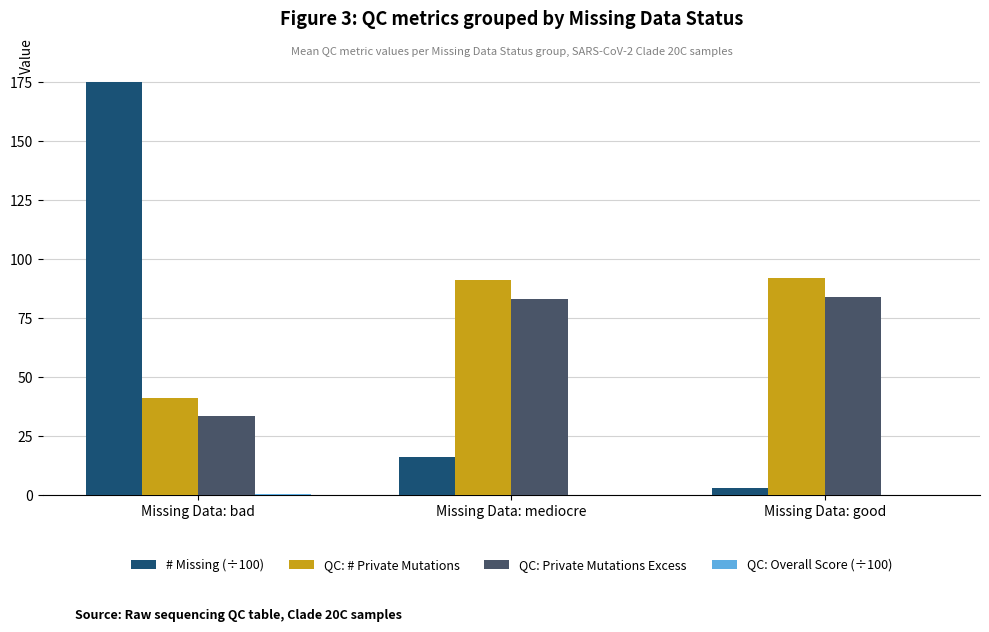

Are the bars horizontal?

No